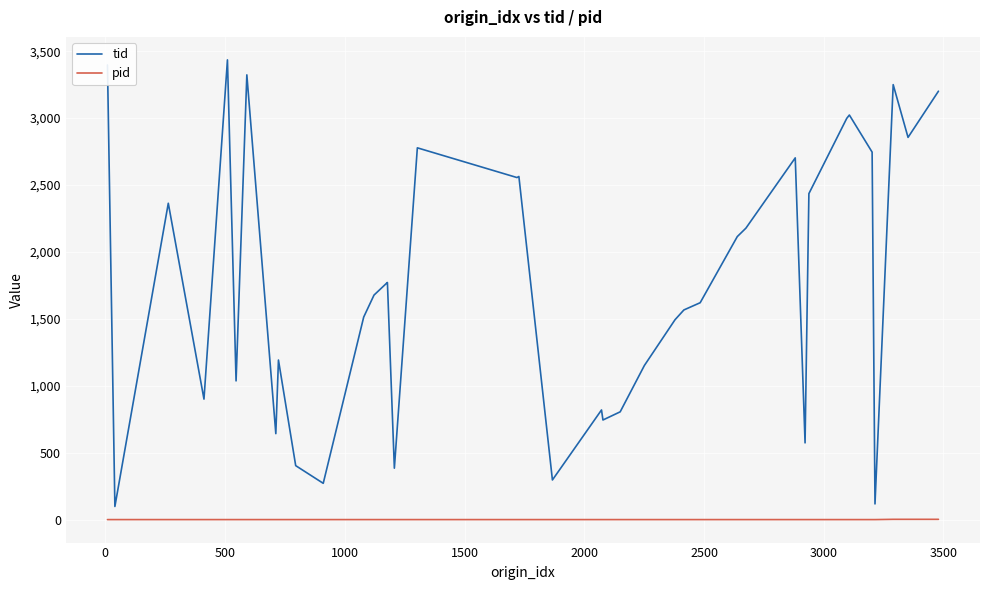

Rank the series by their maximum value, from lowest to highest.

pid, tid